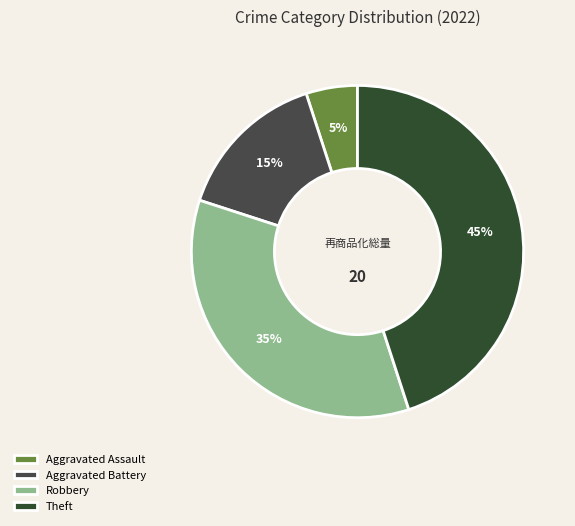

Count the number of slices in the pie.

4